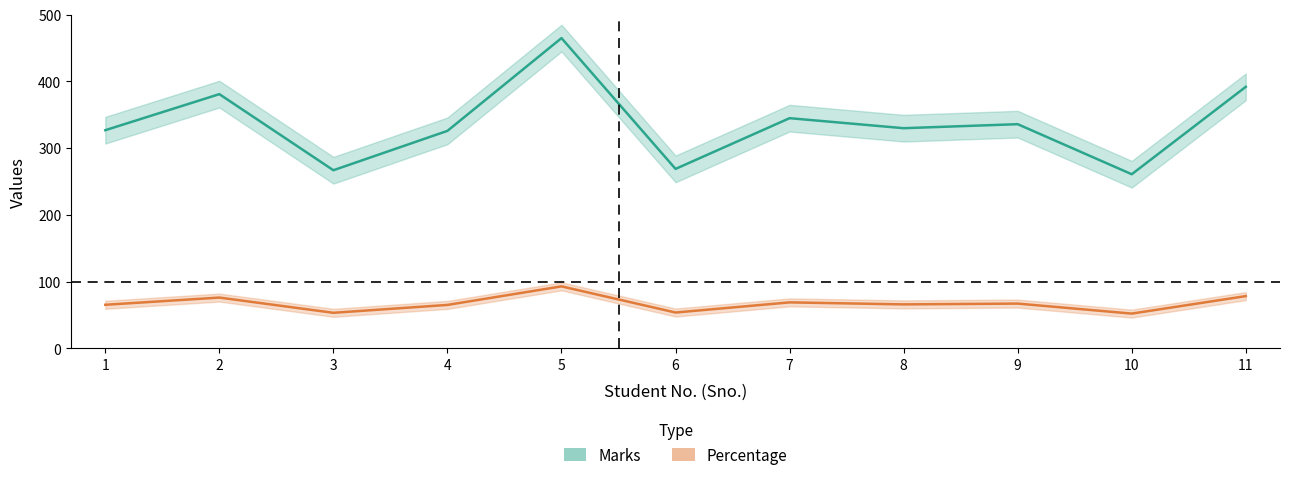

What is the difference between the second highest and second lowest values in the Percentage series?

25.0